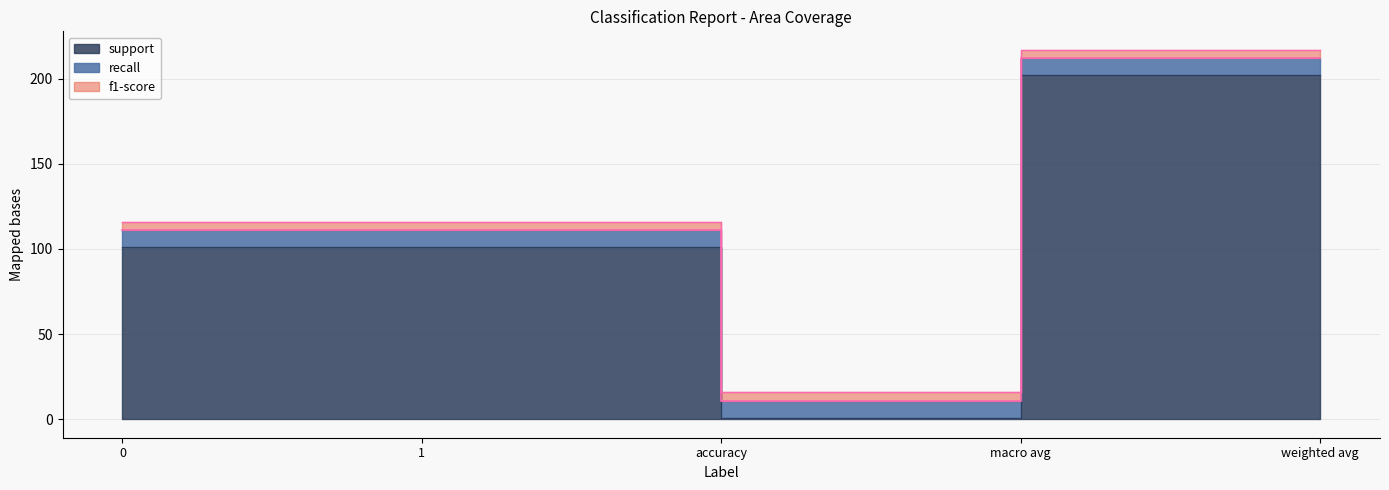

Reading left to right, transcribe all the data shown in this chart.

support: 101	101	1	202	202
recall: 1	1	1	1	1
f1-score: 1	1	1	1	1